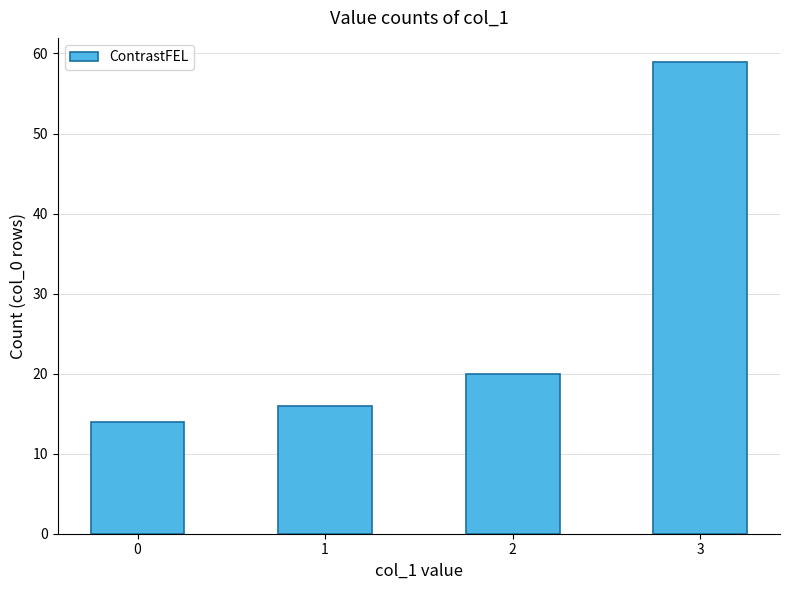

What is the smallest value displayed?

14